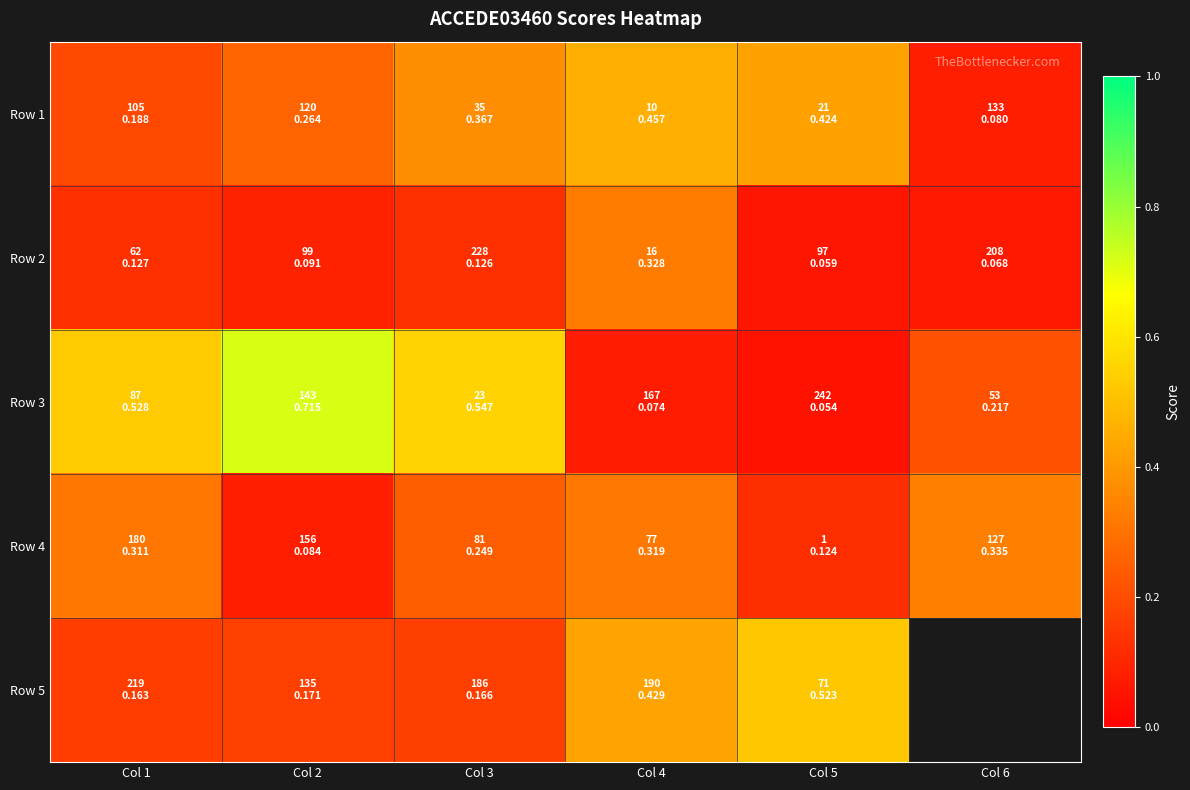

Between Col 4 and Col 3, which is larger?

Col 4